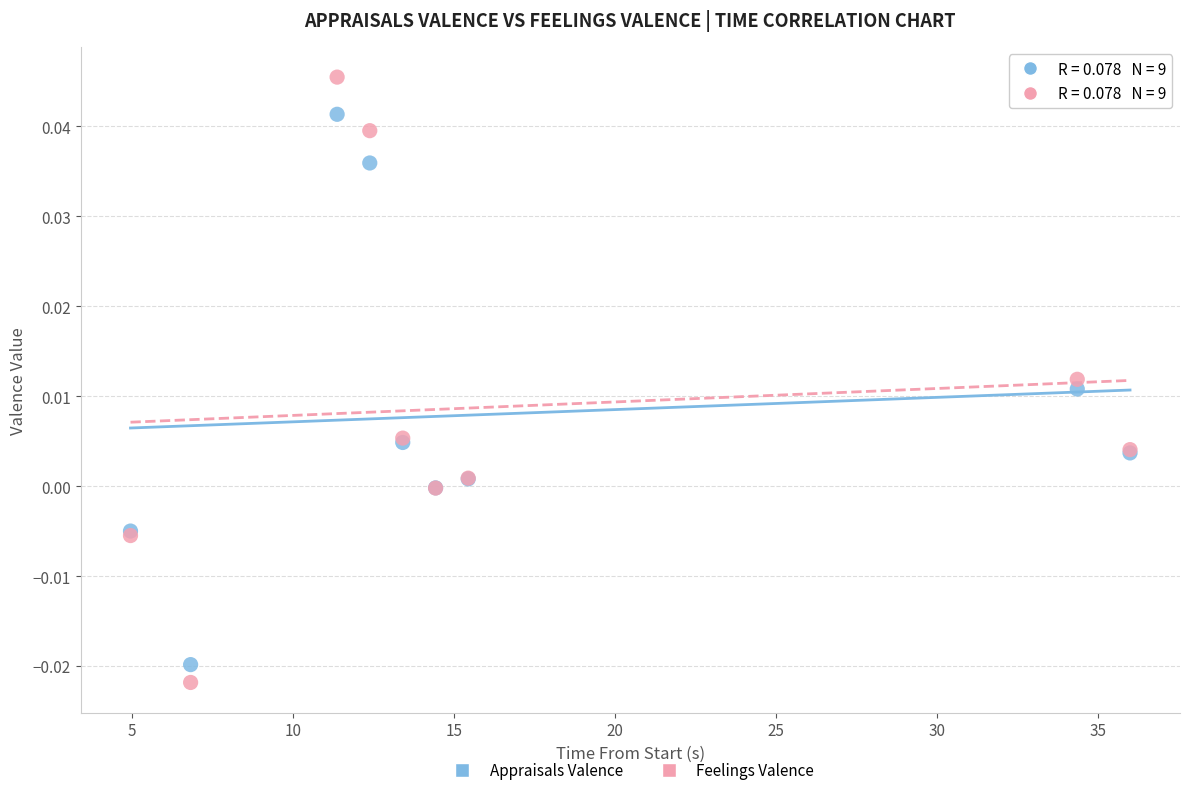

Which series has the largest Y range (max minus min)?

Feelings Valence